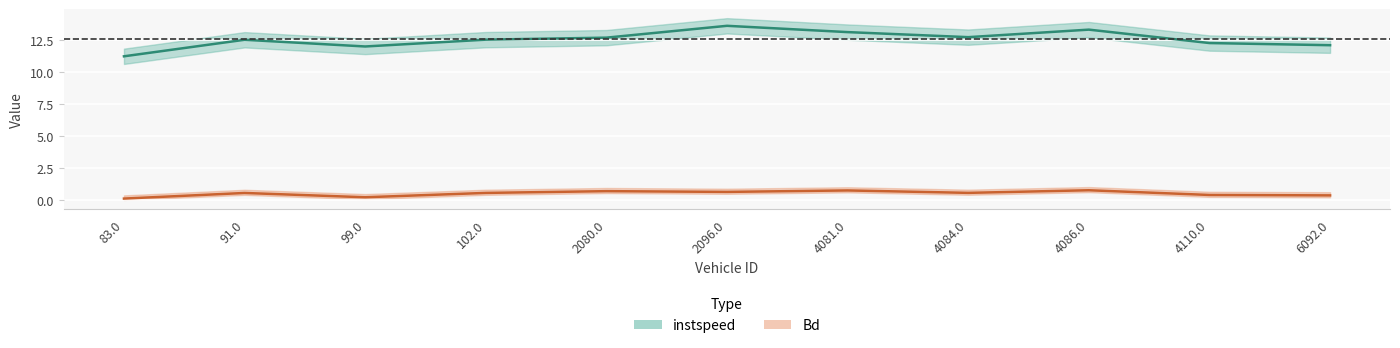

What position from the right is 6092.0?

1